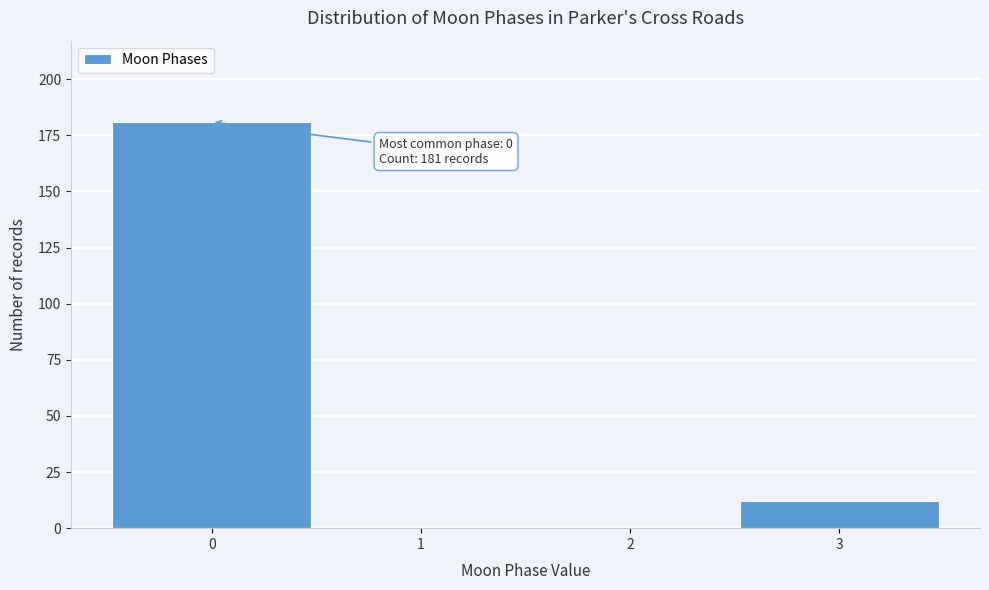

Reading left to right, extract all data points from this chart.

0=181	1=0	2=0	3=12